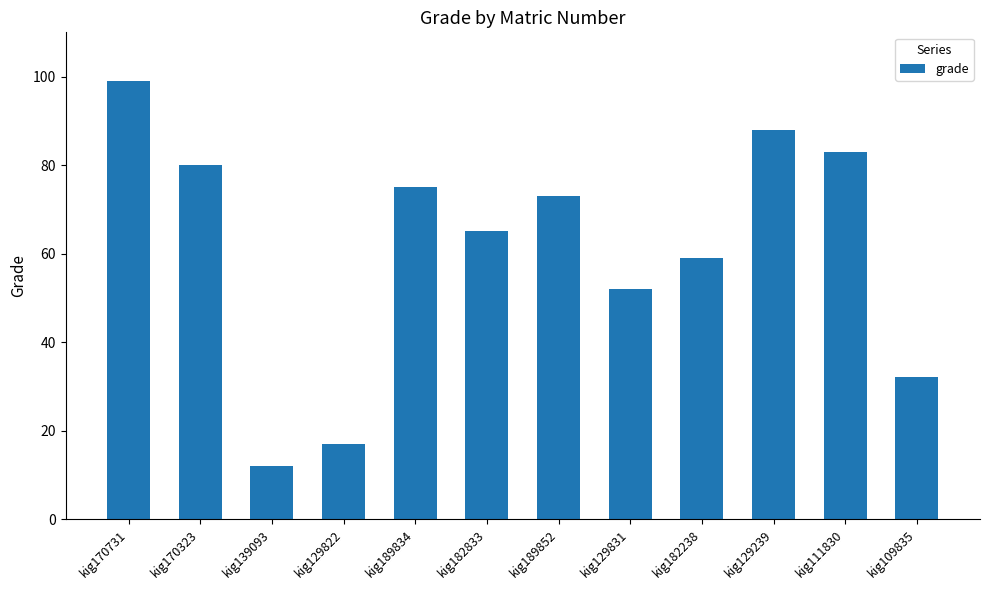

Reading right to left, list all the values displayed in this chart.

kig109835=32	kig111830=83	kig129239=88	kig182238=59	kig129831=52	kig189852=73	kig182833=65	kig189834=75	kig129822=17	kig139093=12	kig170323=80	kig170731=99